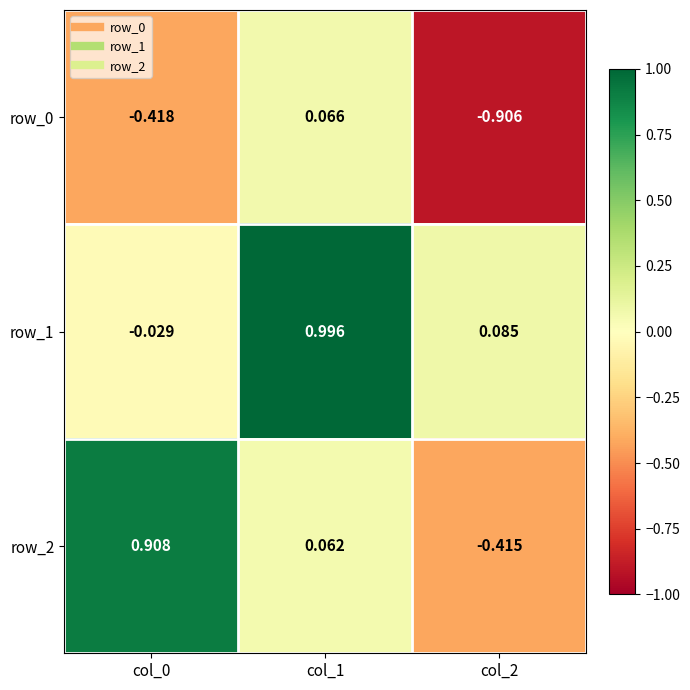

Is the value of row_0 at col_2 greater than the value of row_2 at col_1?

No